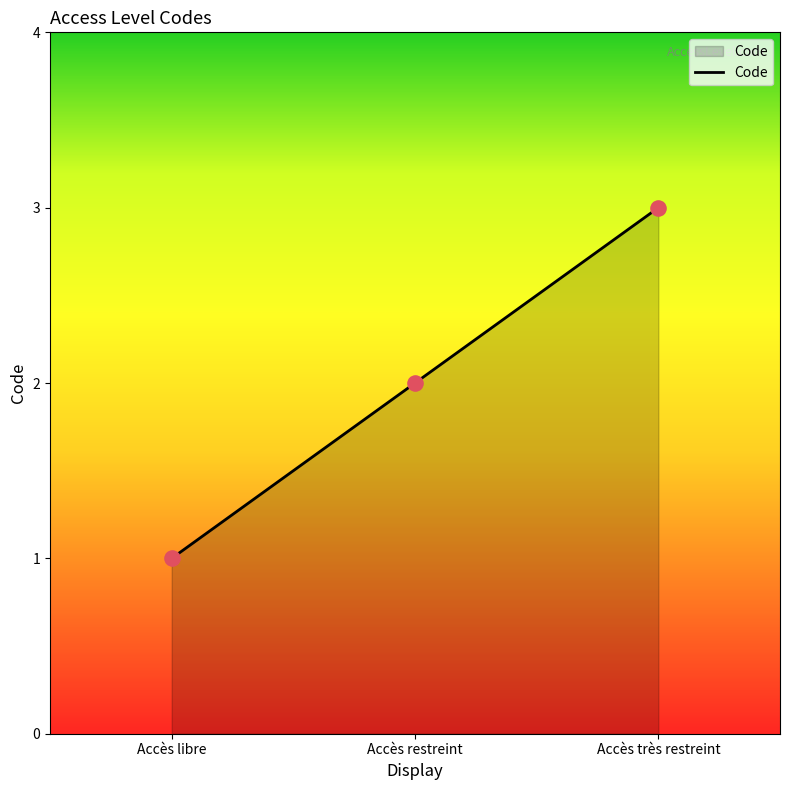

What is the change in value from Accès libre to Accès très restreint?

+2